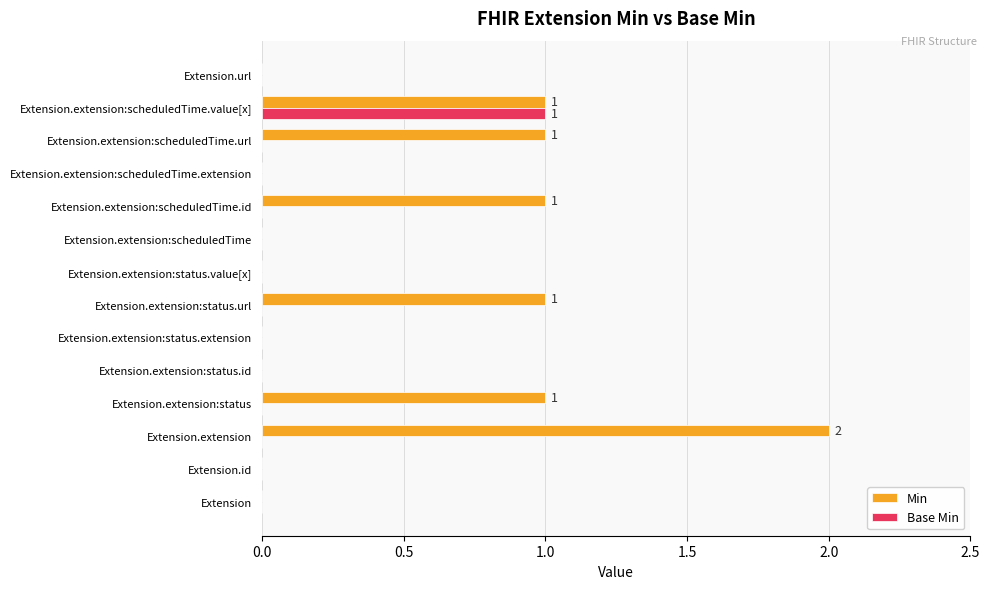

At which label does Min reach its peak?

Extension.extension